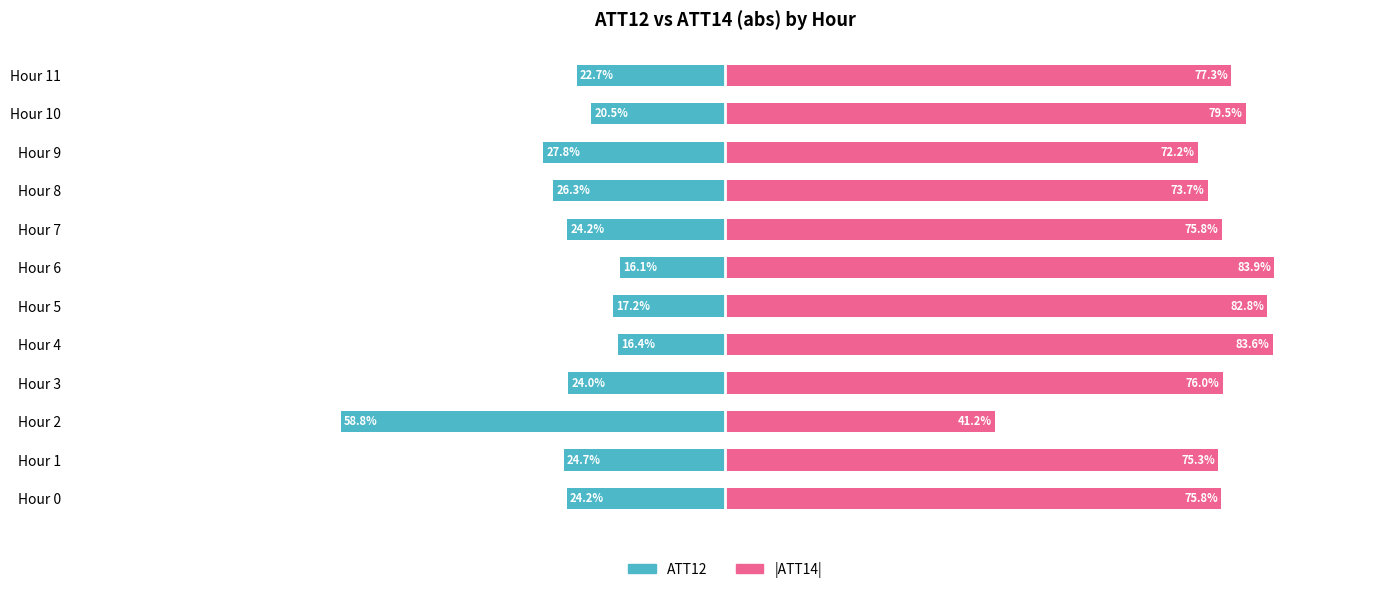

List the series in order of their overall mean, lowest first.

ATT12, ATT14 (abs)